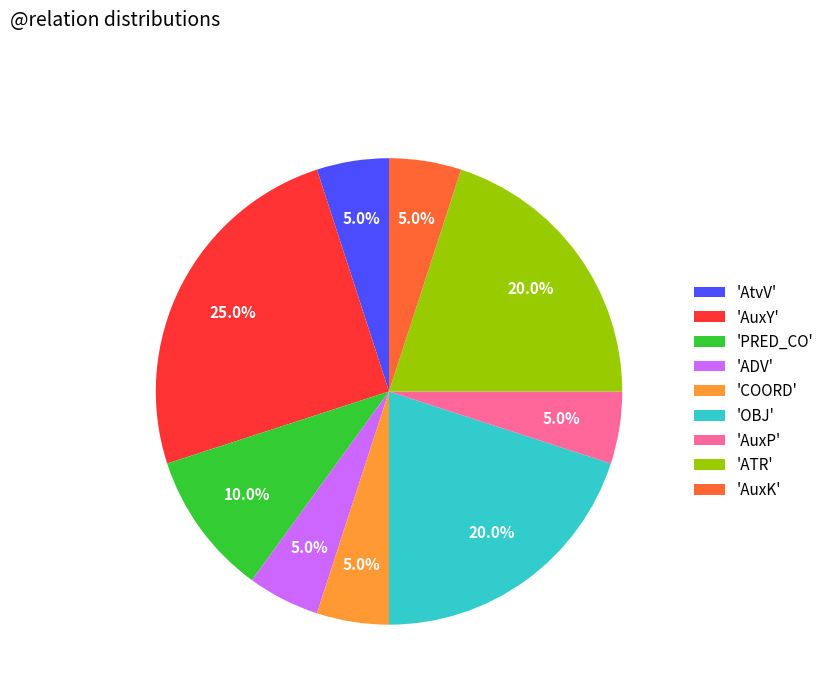

Which category has the biggest portion of the pie?

'AuxY'